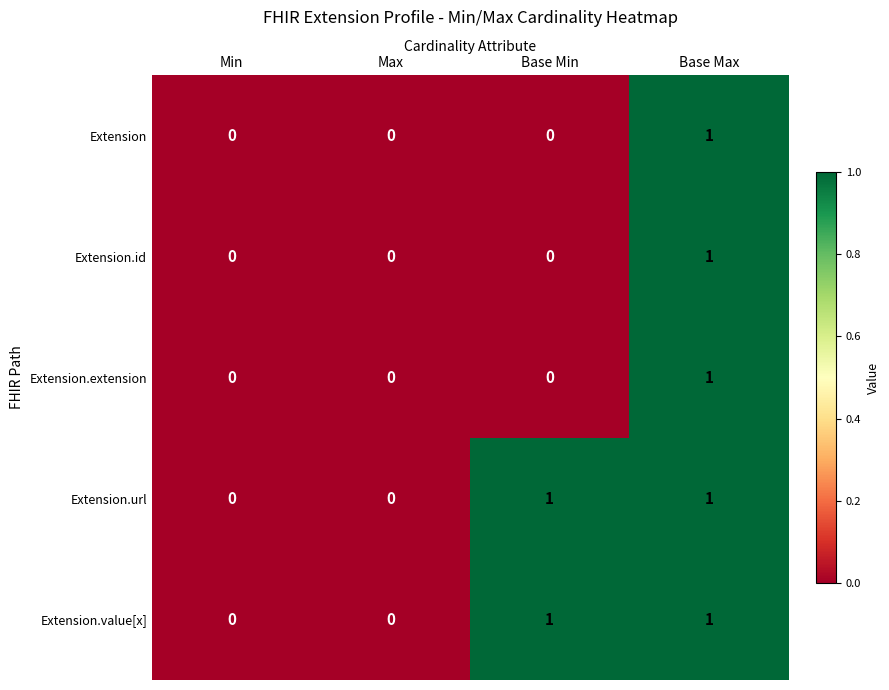

Is it true that Extension equals 0 at Max?

True